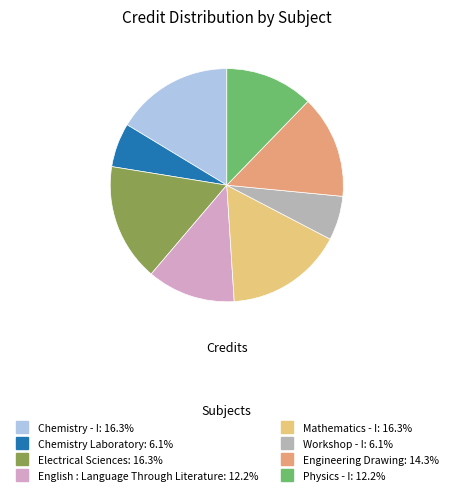

What is the largest slice in the pie chart?

Chemistry - I